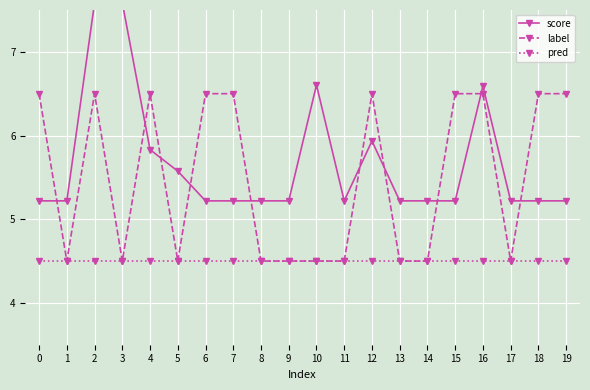

True or false: label has a value of 4.5 at 5.

True